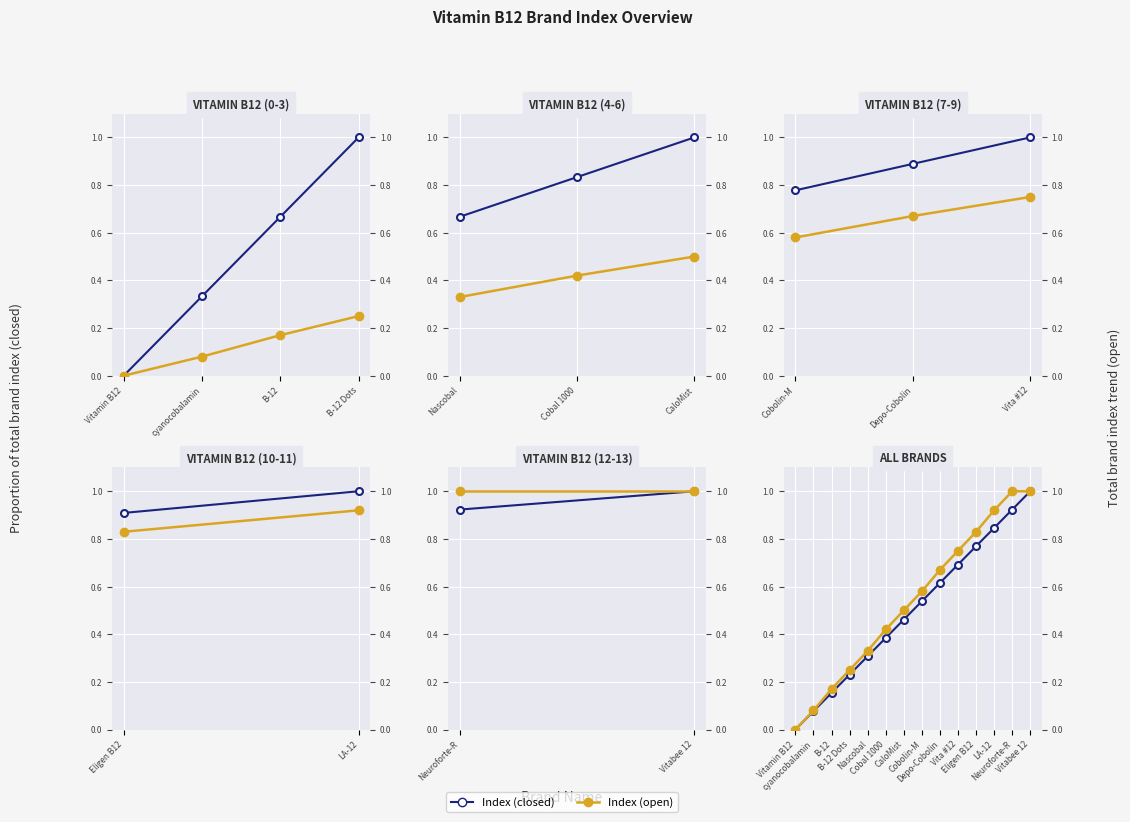

The value of Index (closed) at B-12 Dots is 0.1. True or false?

False